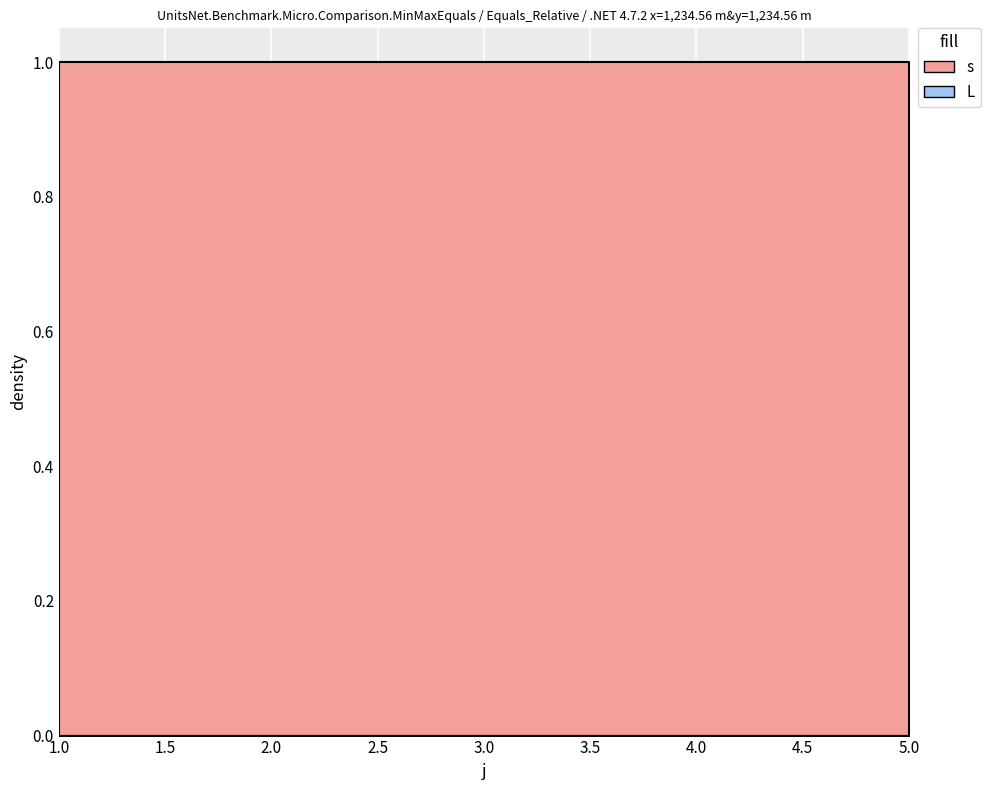

At 3, list the series in order from largest to smallest.

s, L